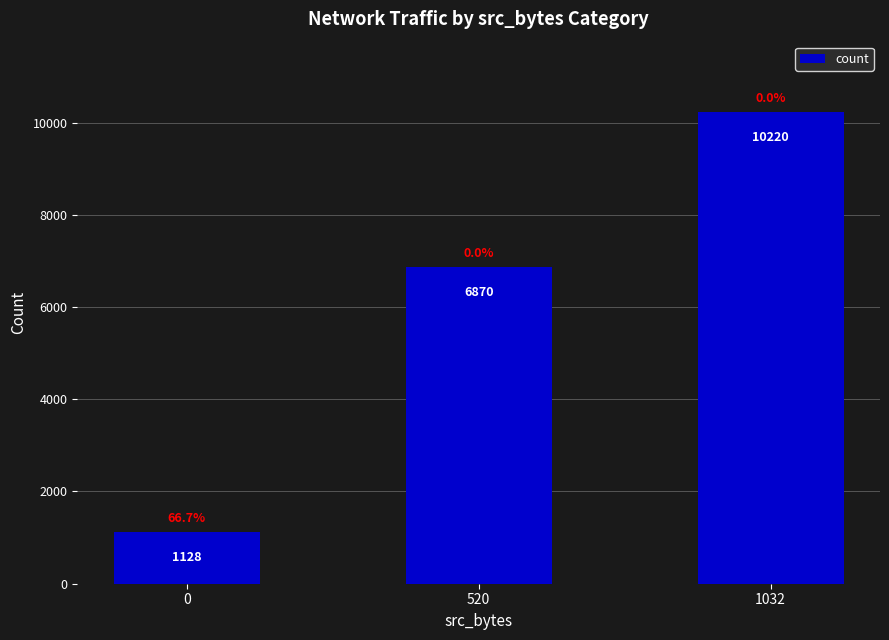

List the labels in order of value, largest first.

1032, 520, 0